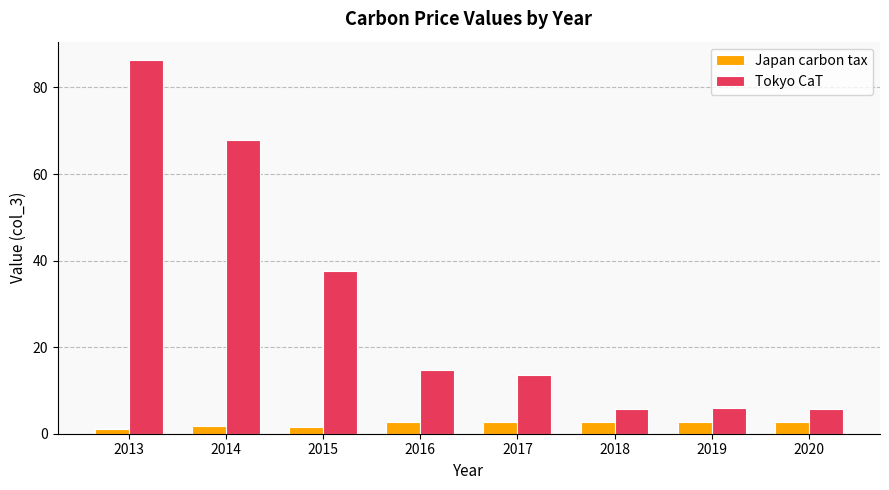

Is it true that Japan carbon tax equals 1.6 at 2015?

True